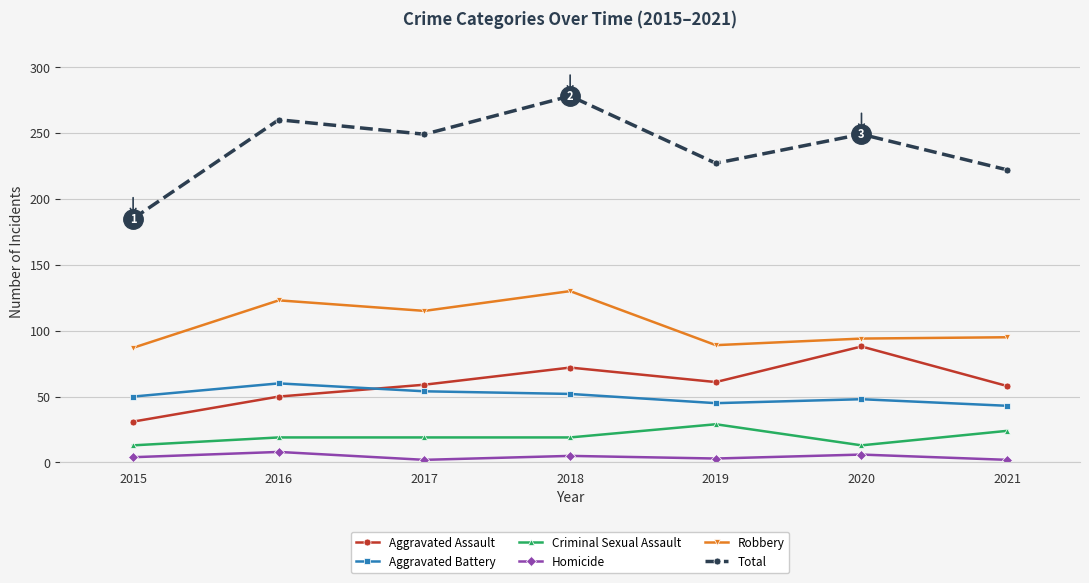

What is the sum of all Criminal Sexual Assault values?

136